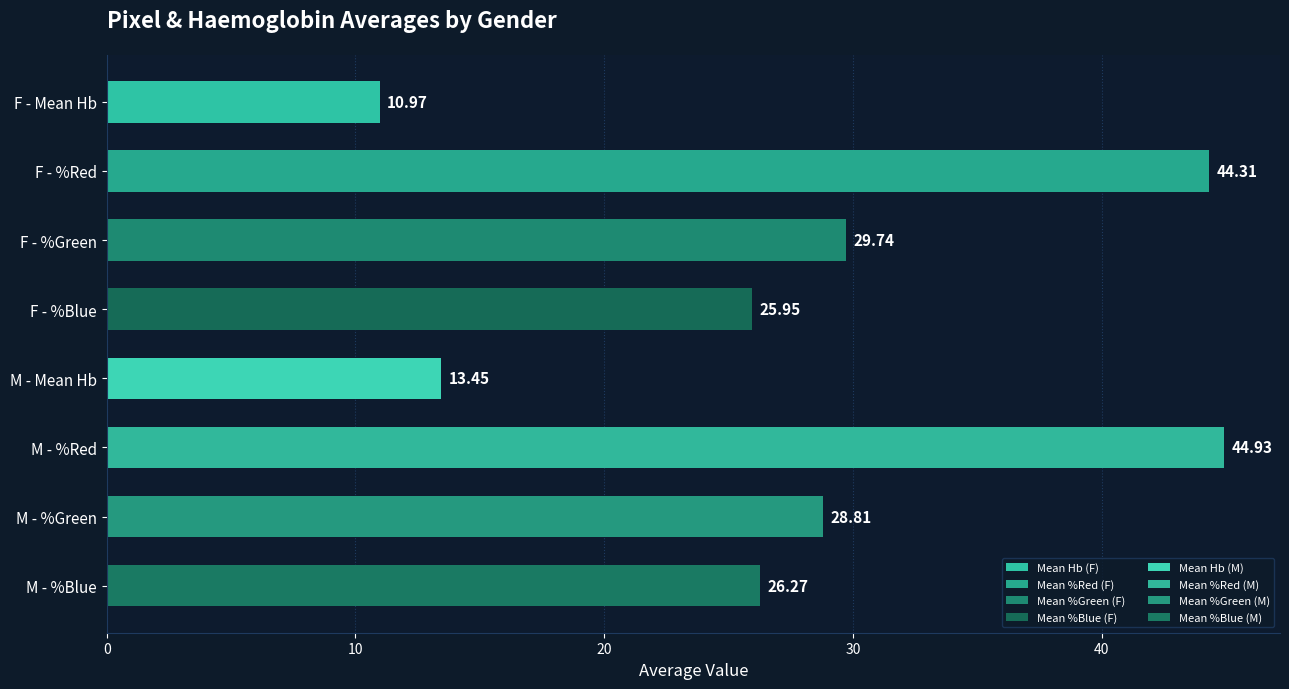

Between F - %Green and F - %Red, which is larger?

F - %Red